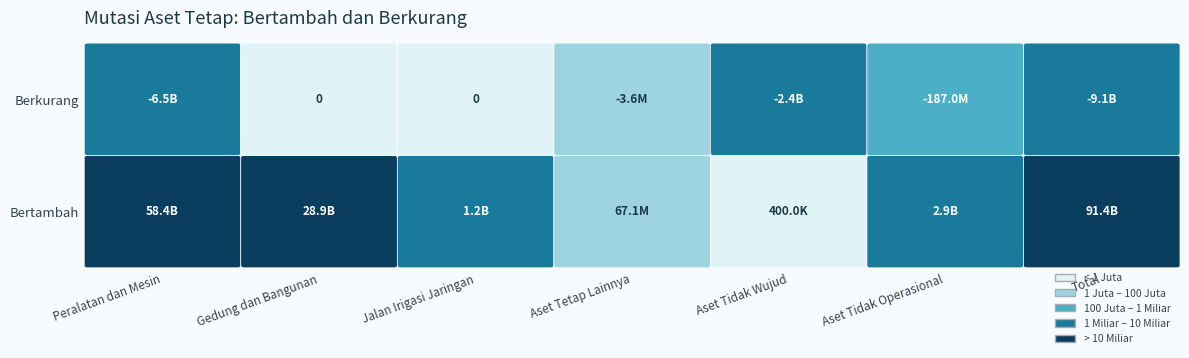

The value of Berkurang at Total is -9079064975. True or false?

True